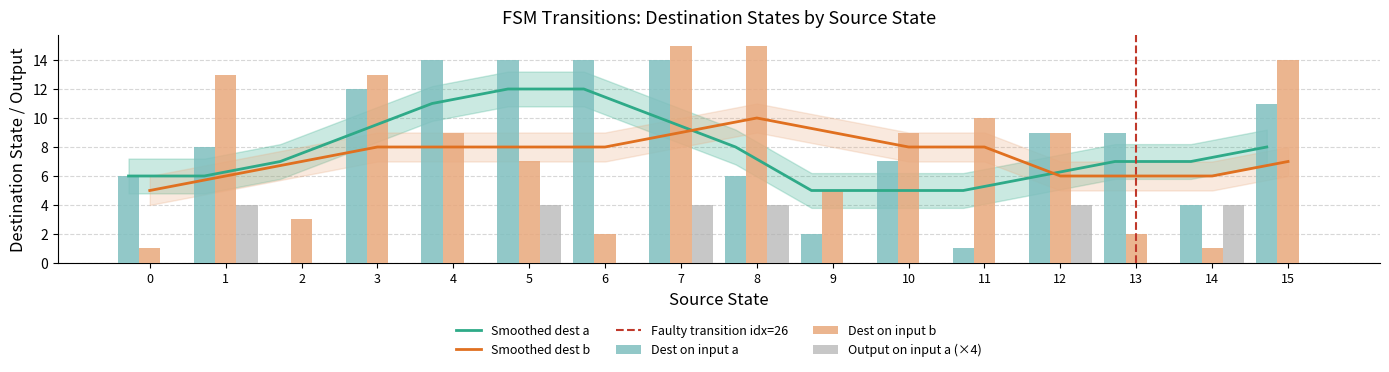

At which category is the sum across all series the highest?

7